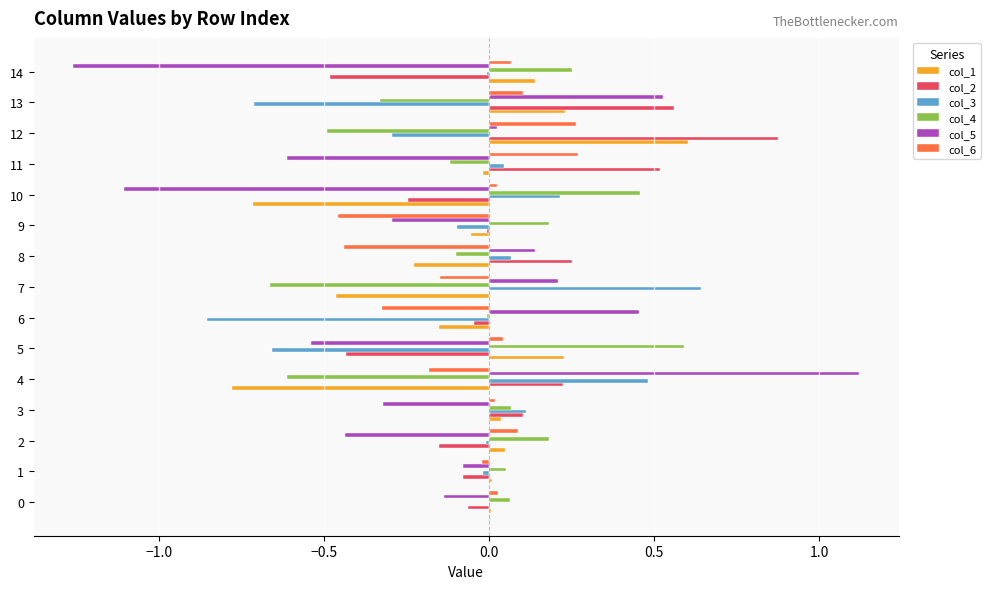

The col_3 series shows -0.7 at 5. True or false?

True